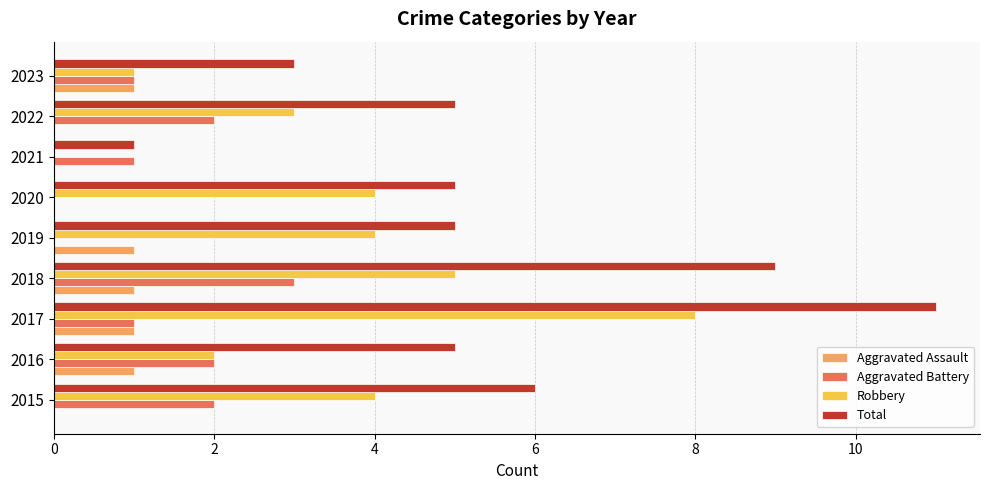

What are all the series names shown in the legend?

Aggravated Assault, Aggravated Battery, Robbery, Total